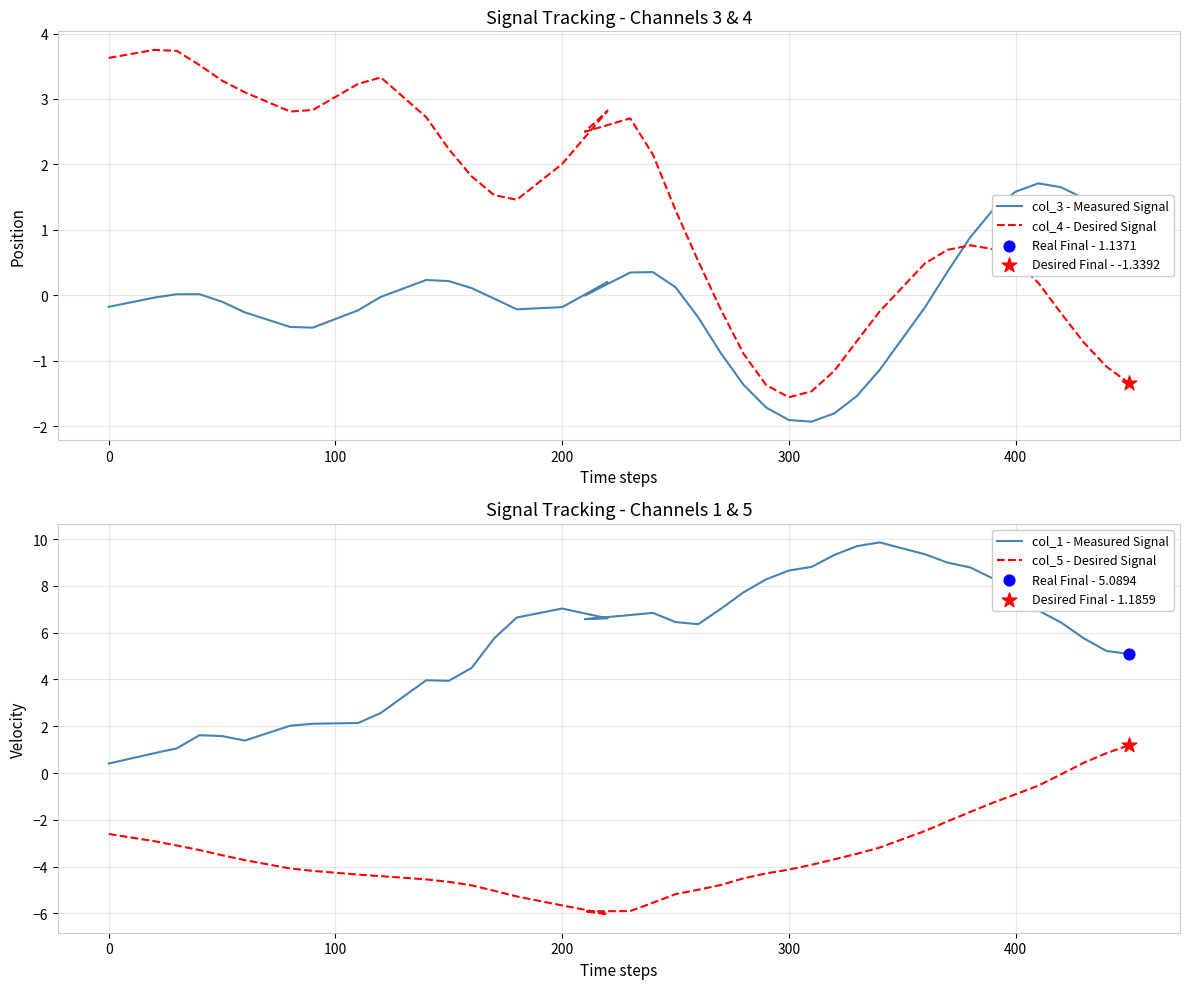

Which series reaches the minimum Y coordinate?

col_5 - Desired Signal